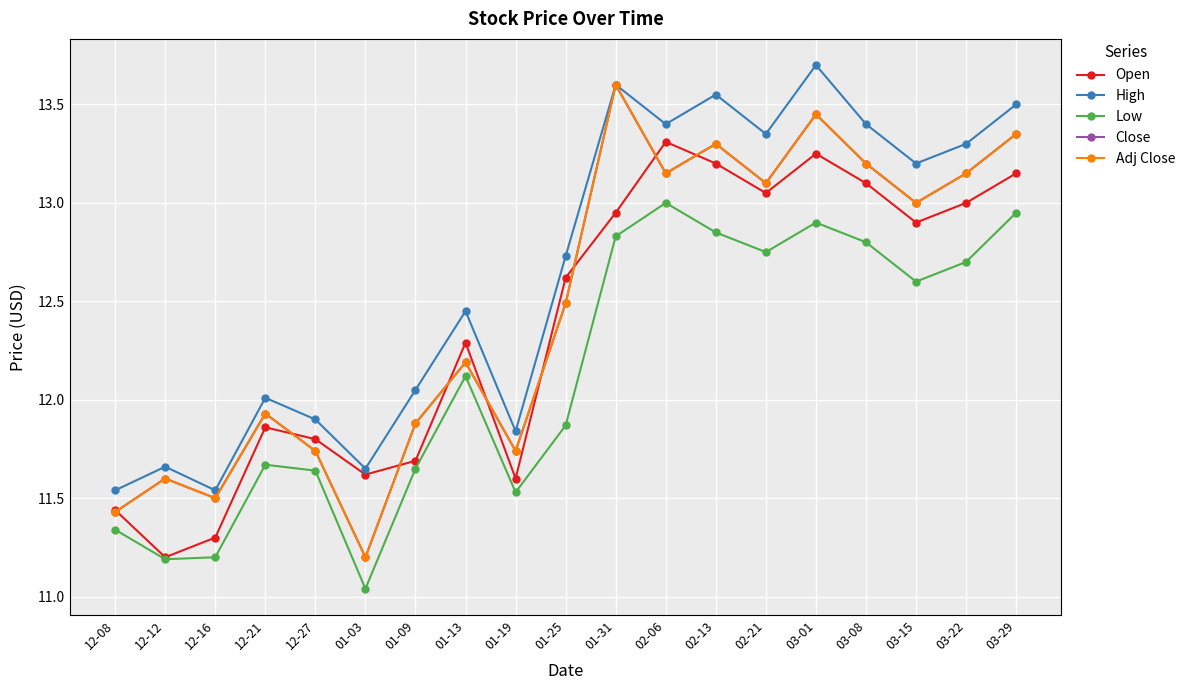

Which category has the lowest value in the Low series?

01-03